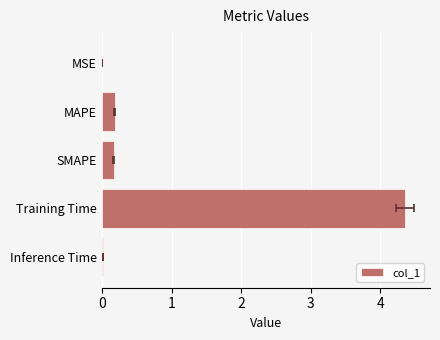

What is the difference between the second highest and minimum values?

0.2